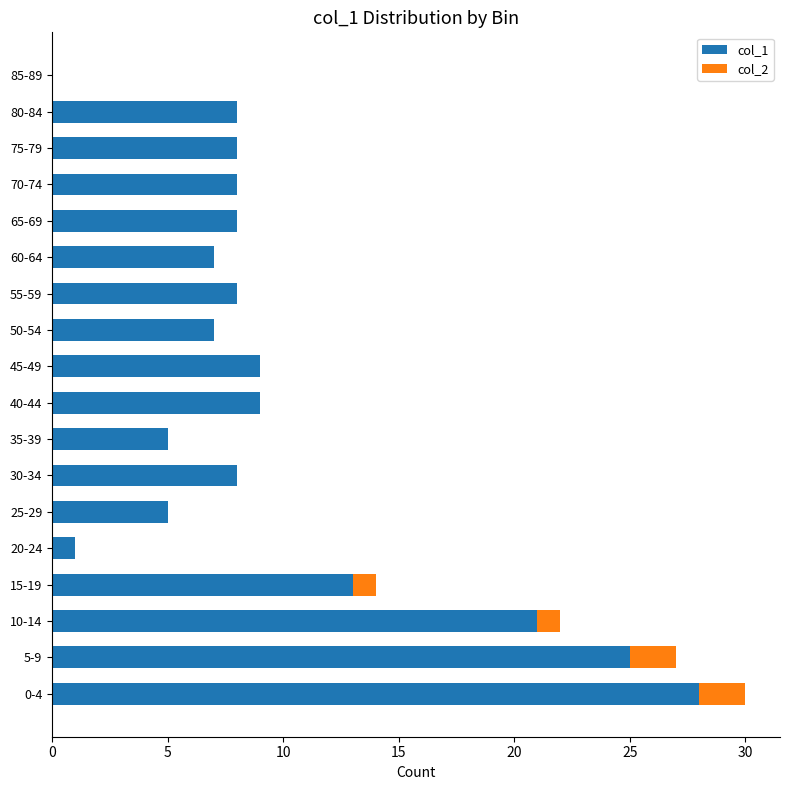

The col_1 series shows 5 at 25-29. True or false?

True